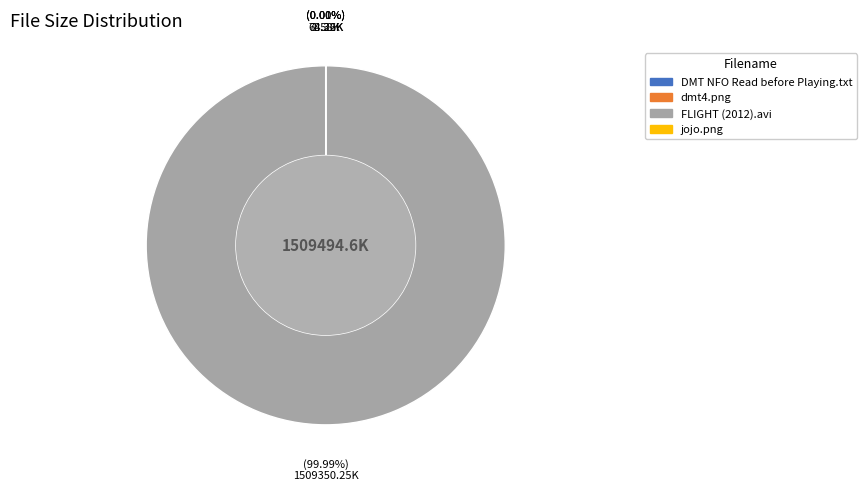

What percentage do dmt4.png and FLIGHT (2012).avi together represent?

100.0%